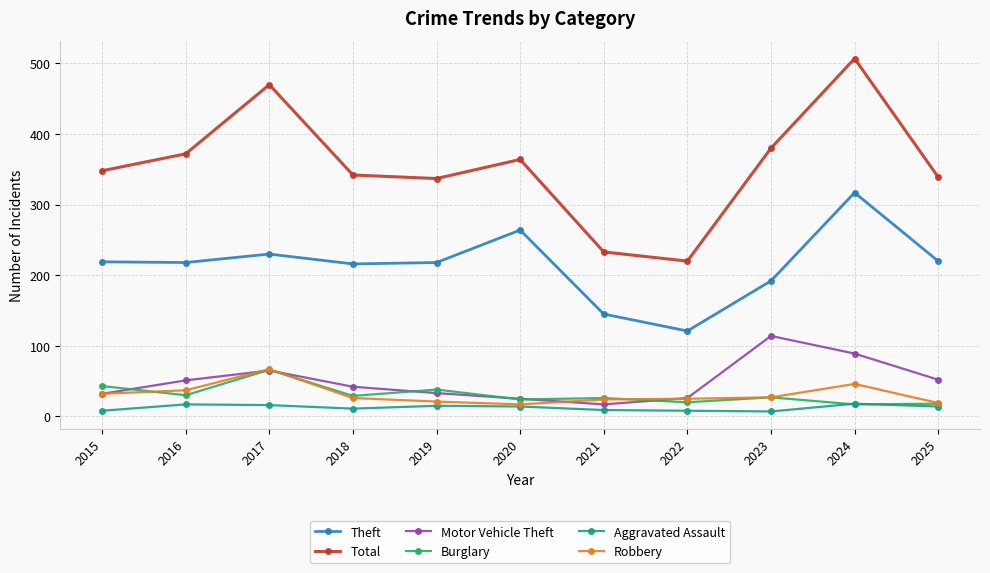

Which series has the largest total across all categories?

Total